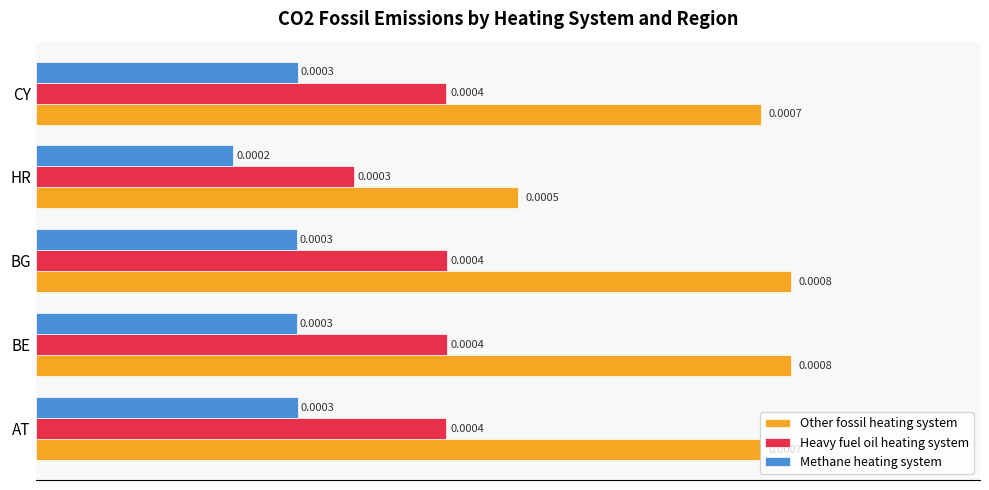

Rank the series at AT from highest to lowest value.

Other fossil heating system, Heavy fuel oil heating system, Methane heating system